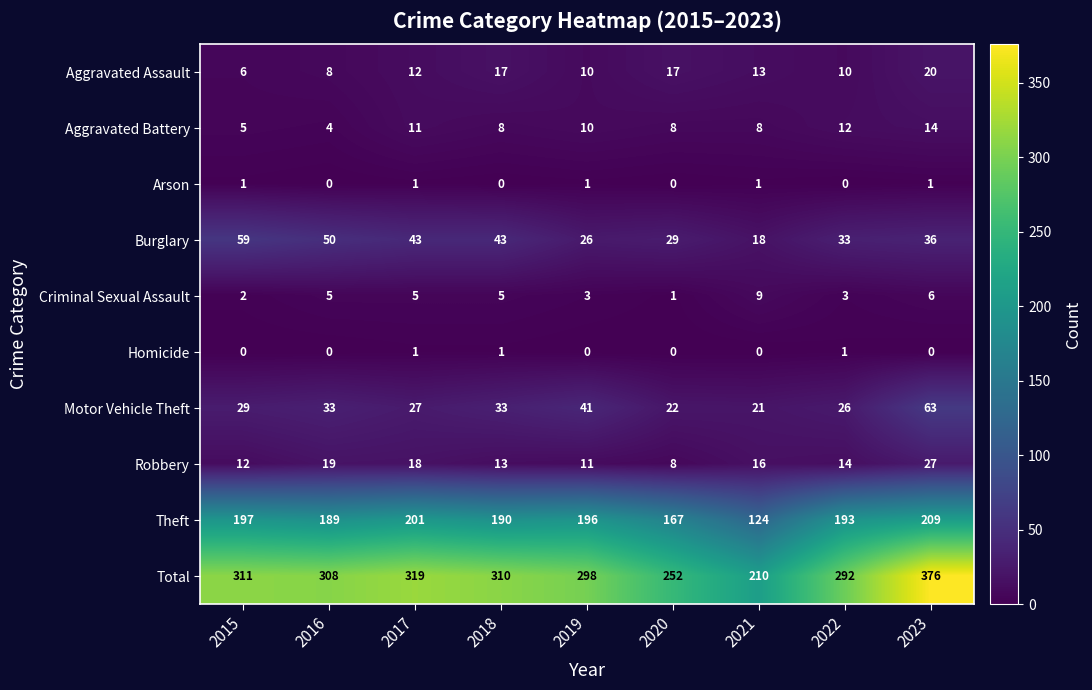

What is the sum of all Criminal Sexual Assault values?

39